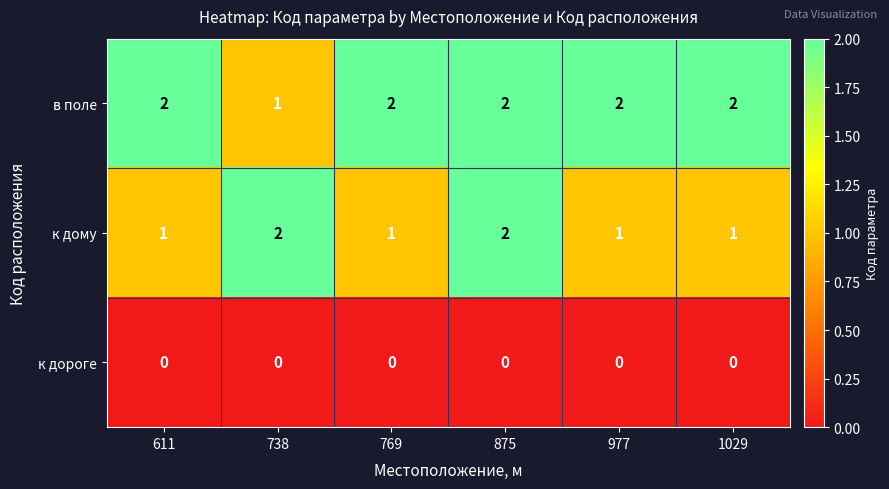

At which label is в поле closest to 1?

738